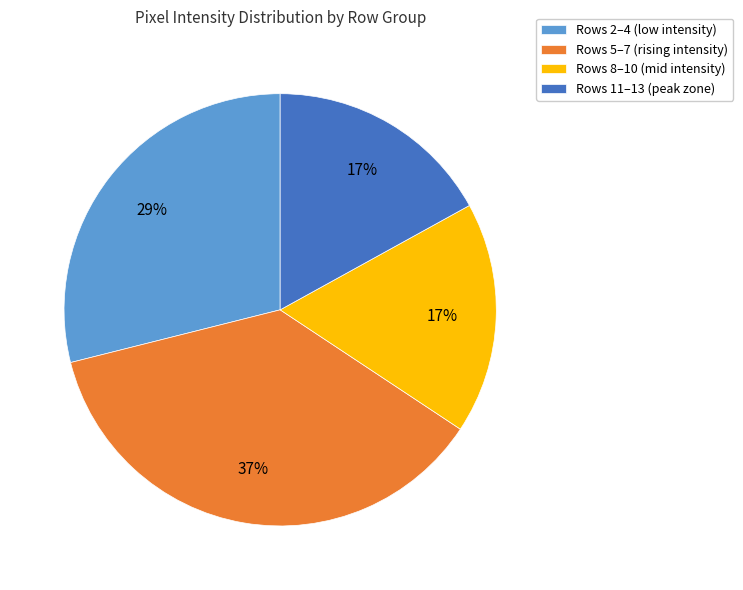

Is there a majority slice in this chart?

No